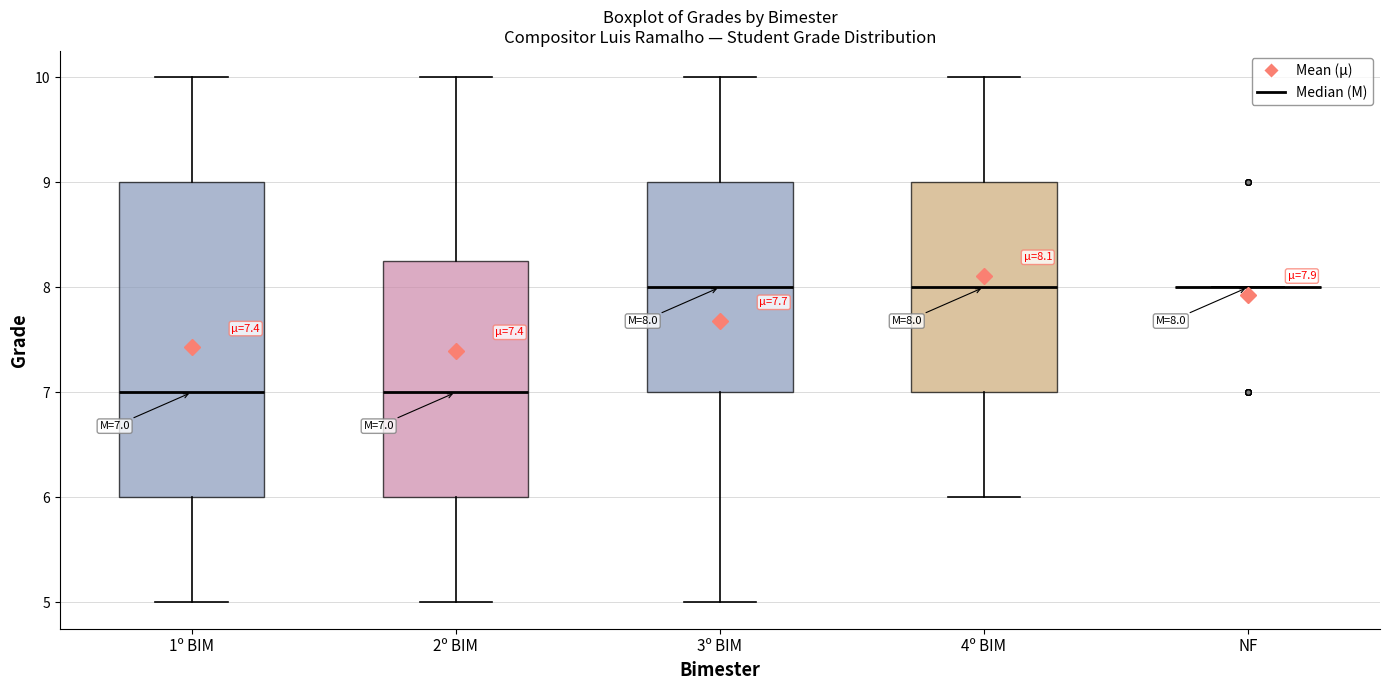

Comparing the boxes themselves (not the whiskers), which one is the tallest?

1º BIM